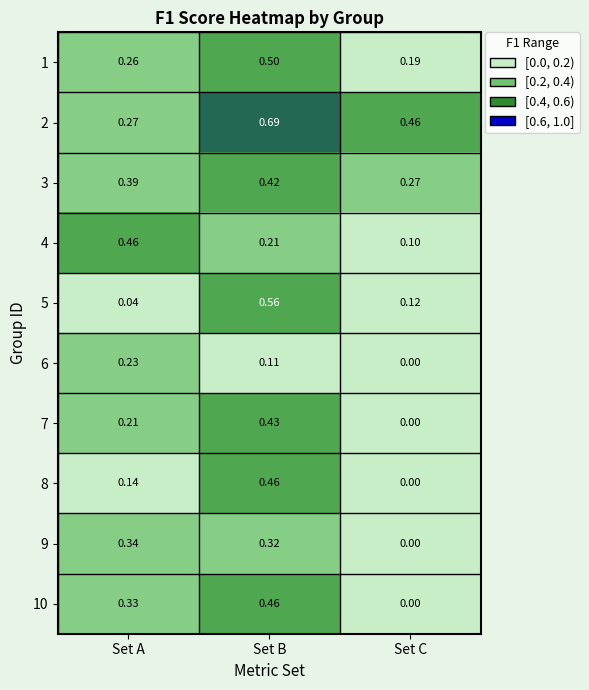

Where is 3 nearest to the value 0?

Set C